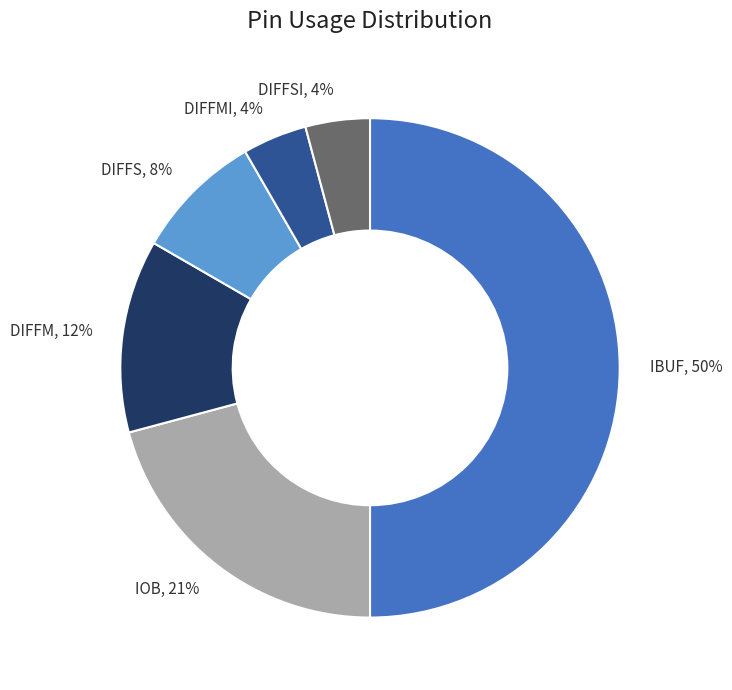

Between DIFFMI, 4% and IOB, 21%, which is larger?

IOB, 21%